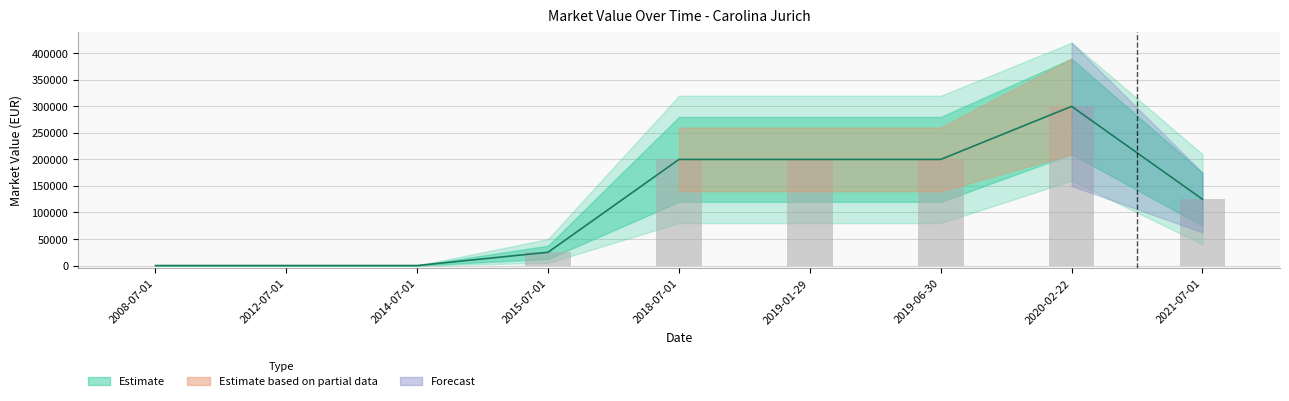

At which label is the value closest to 150000?

2021-07-01